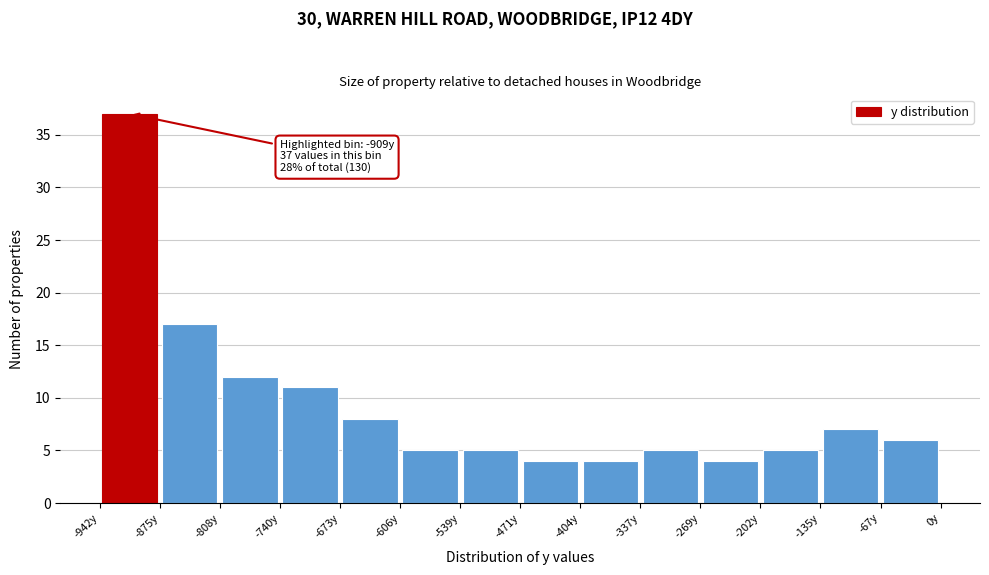

Which range on the x-axis has the tallest bar?

-940 to -880